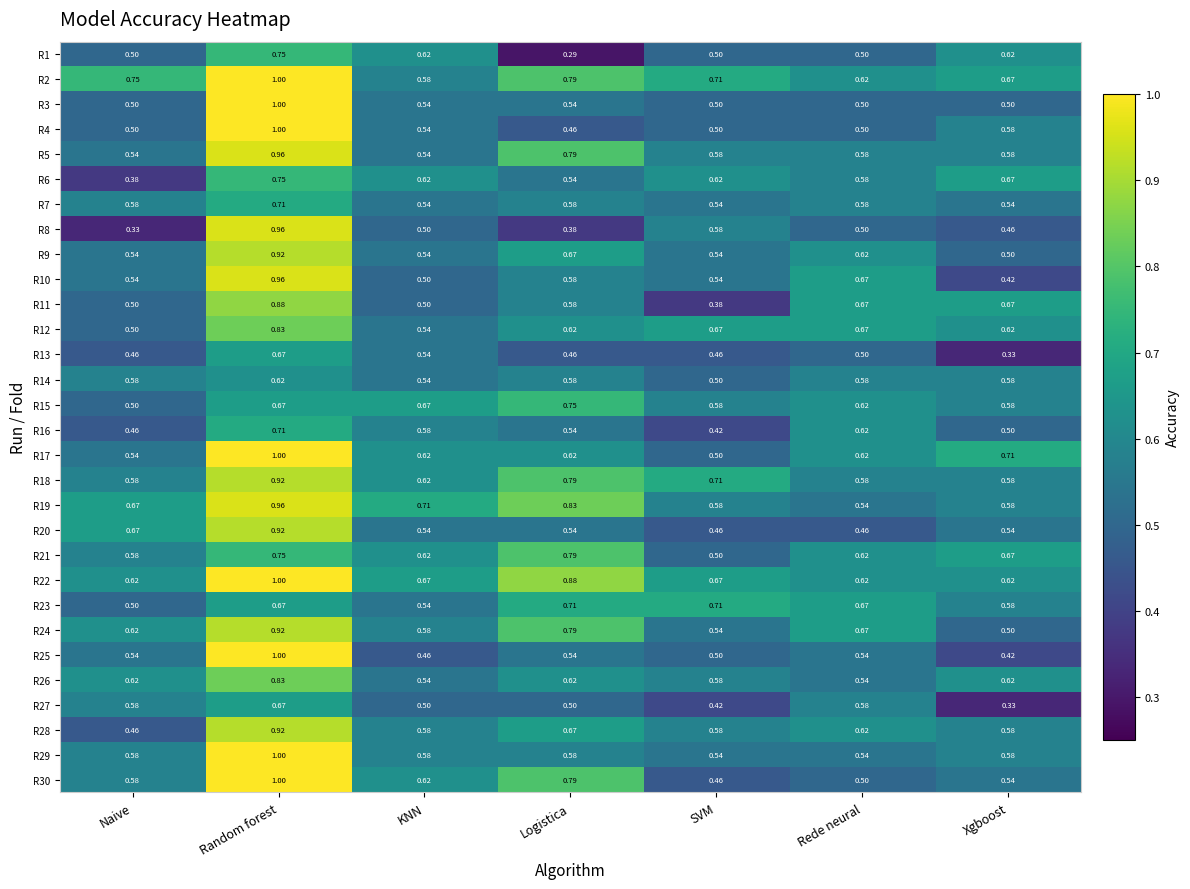

At which category is the sum across all series the highest?

Random forest